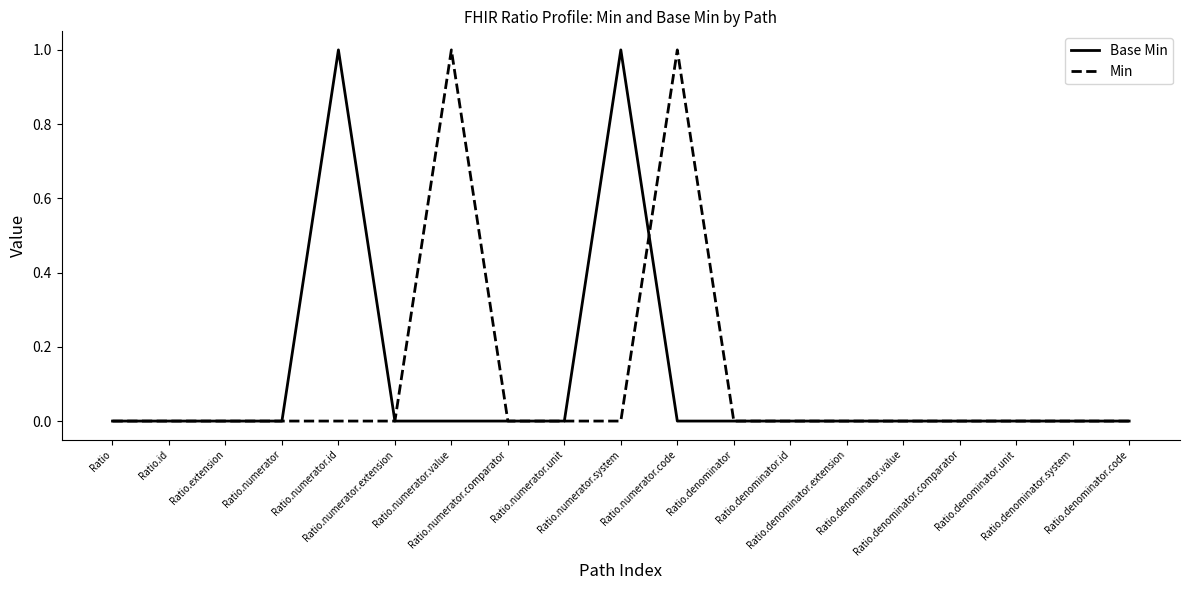

Reading right to left, what are all the values shown in this chart?

Base Min: Ratio.denominator.code=0	Ratio.denominator.system=0	Ratio.denominator.unit=0	Ratio.denominator.comparator=0	Ratio.denominator.value=0	Ratio.denominator.extension=0	Ratio.denominator.id=0	Ratio.denominator=0	Ratio.numerator.code=0	Ratio.numerator.system=1	Ratio.numerator.unit=0	Ratio.numerator.comparator=0	Ratio.numerator.value=0	Ratio.numerator.extension=0	Ratio.numerator.id=1	Ratio.numerator=0	Ratio.extension=0	Ratio.id=0	Ratio=0
Min: Ratio.denominator.code=0	Ratio.denominator.system=0	Ratio.denominator.unit=0	Ratio.denominator.comparator=0	Ratio.denominator.value=0	Ratio.denominator.extension=0	Ratio.denominator.id=0	Ratio.denominator=0	Ratio.numerator.code=1	Ratio.numerator.system=0	Ratio.numerator.unit=0	Ratio.numerator.comparator=0	Ratio.numerator.value=1	Ratio.numerator.extension=0	Ratio.numerator.id=0	Ratio.numerator=0	Ratio.extension=0	Ratio.id=0	Ratio=0